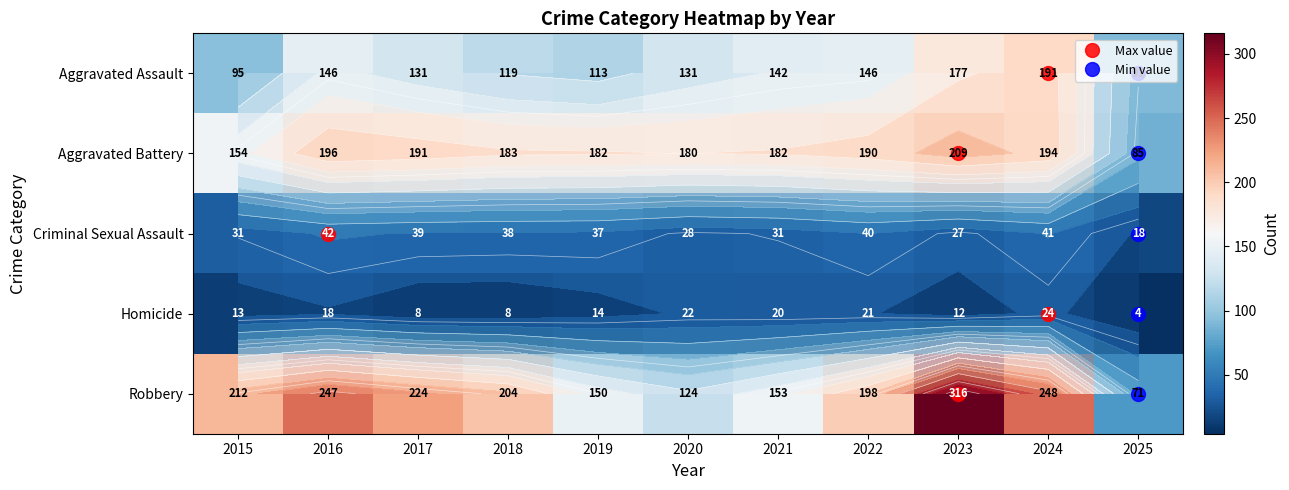

Which series has the largest total across all categories?

Robbery